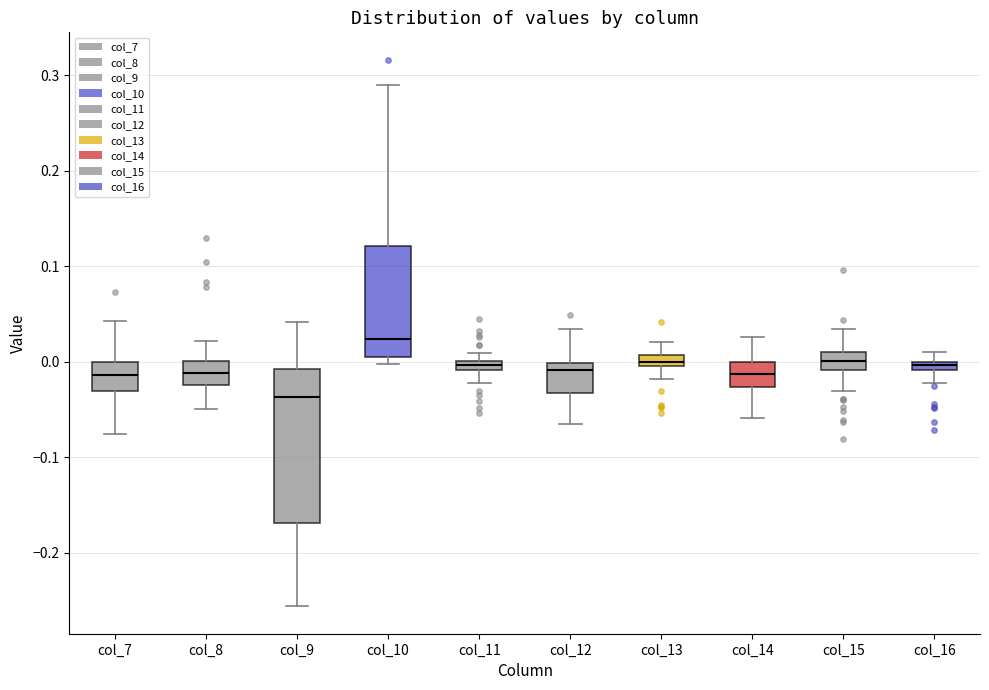

Which box has the lowest median line?

col_9